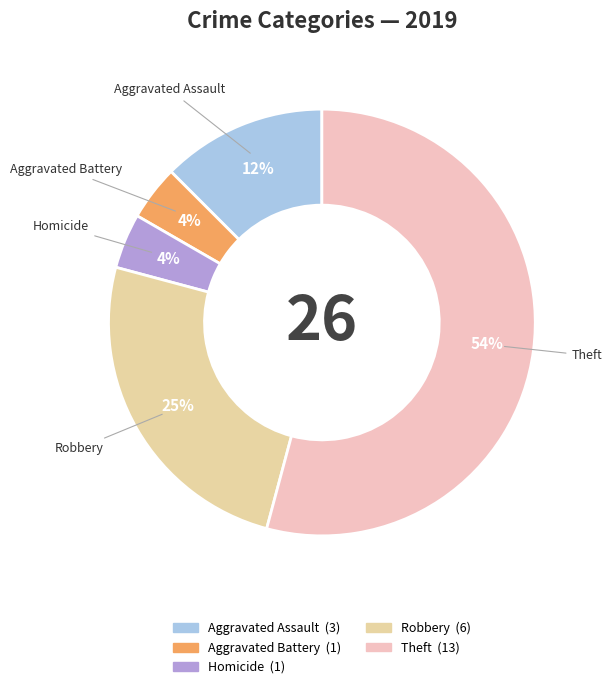

How many slices are in this pie chart?

5